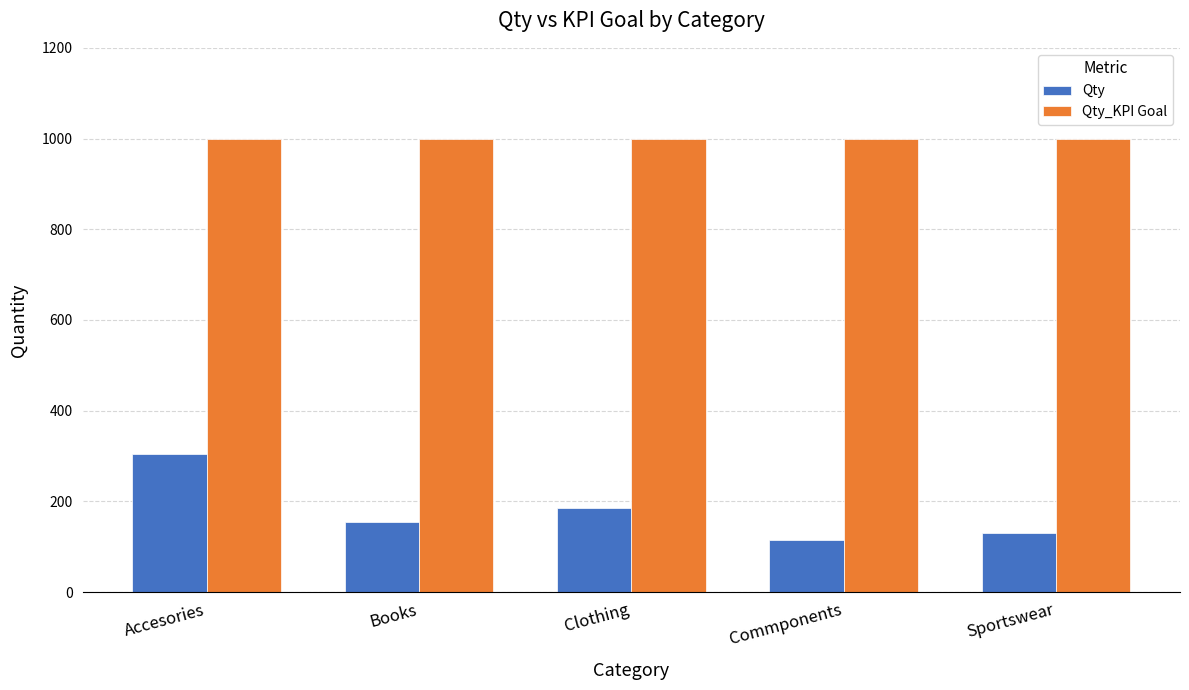

Which series has the largest total across all categories?

Qty_KPI Goal